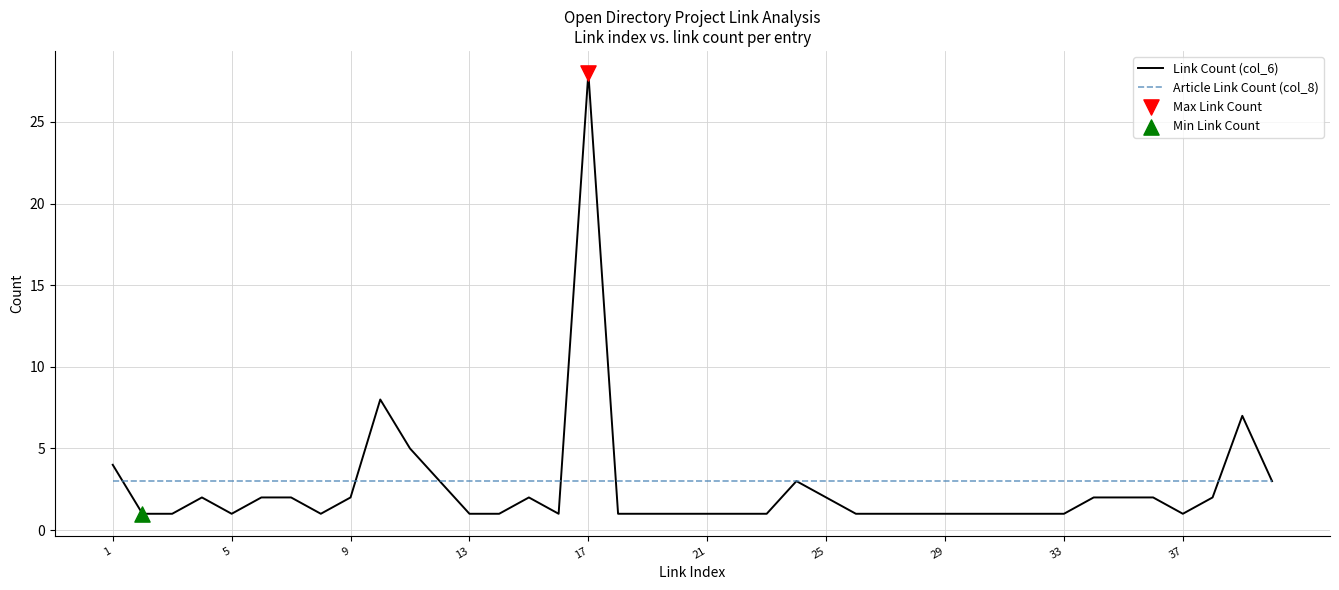

Which series has the largest total across all categories?

Article Link Count (col_8)